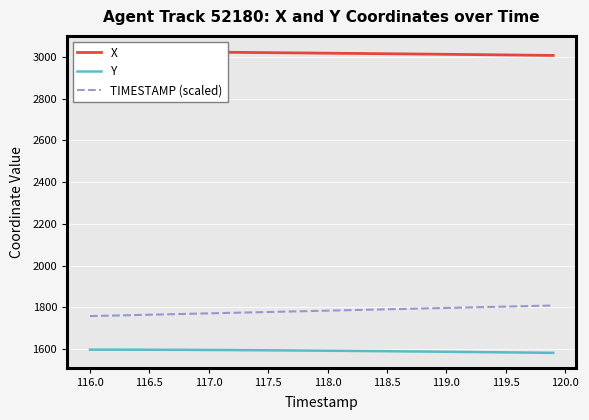

How many lines are shown in the chart?

3